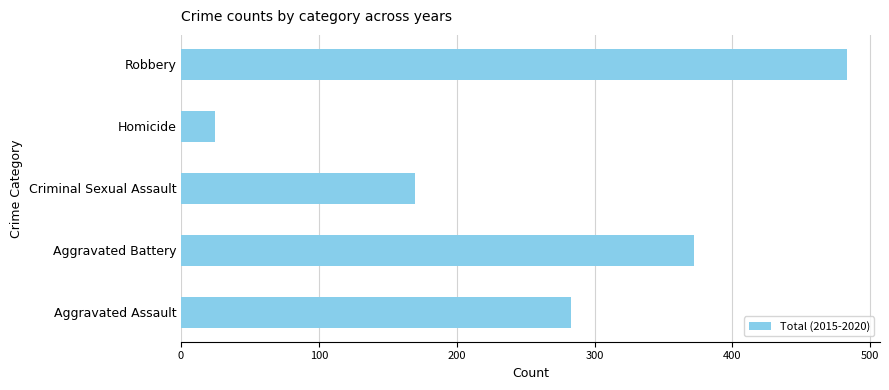

List the labels in order of value, smallest first.

Homicide, Criminal Sexual Assault, Aggravated Assault, Aggravated Battery, Robbery